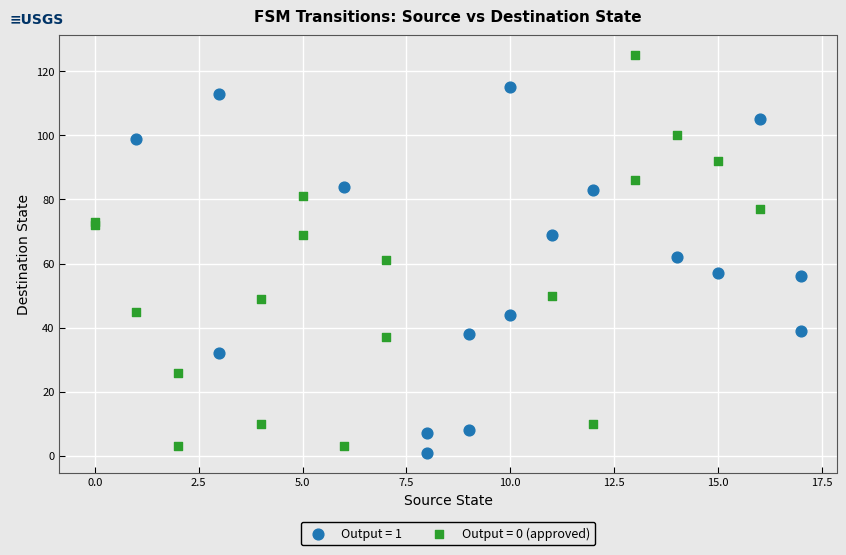

Which series has the largest Y range (max minus min)?

Output = 0 (approved)